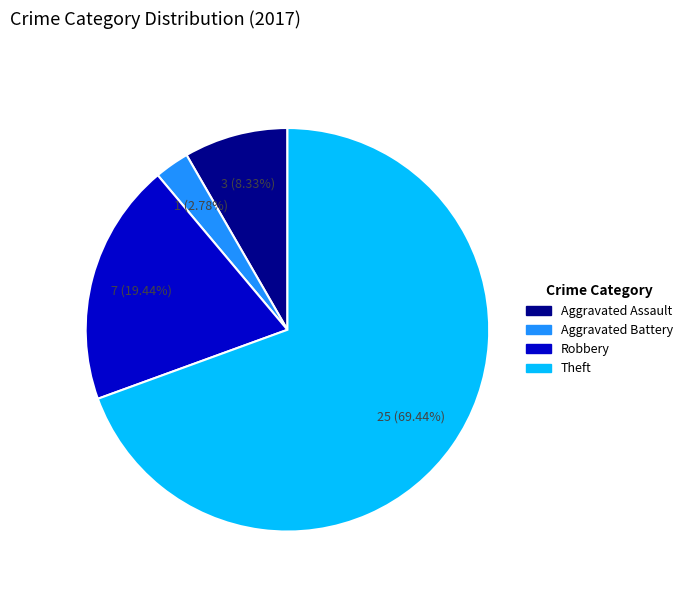

Is there any slice that represents more than half of the pie?

Yes